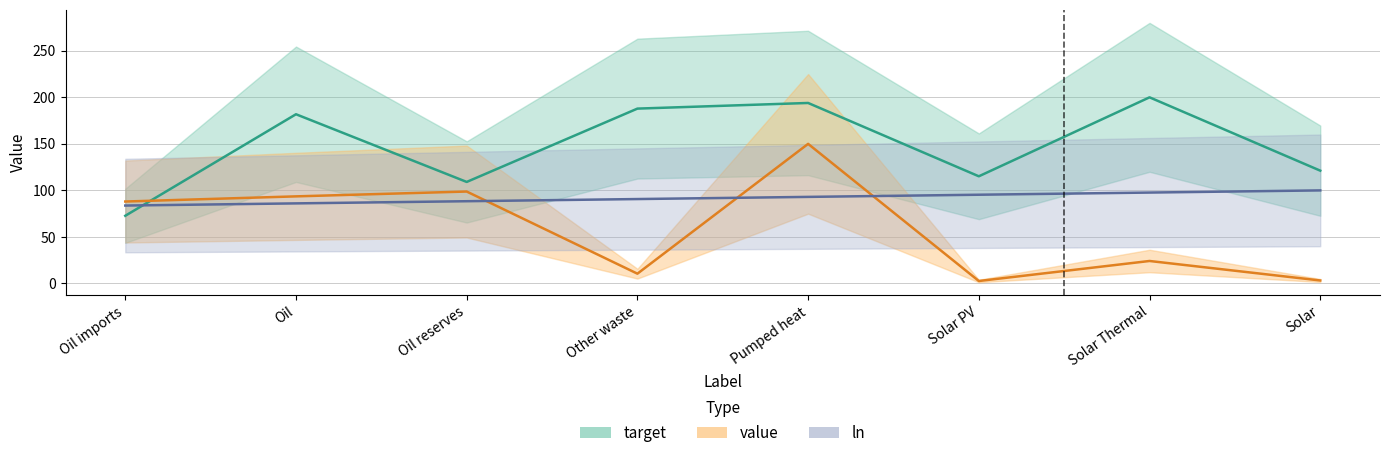

Which has a higher value, Solar PV or Oil?

Oil